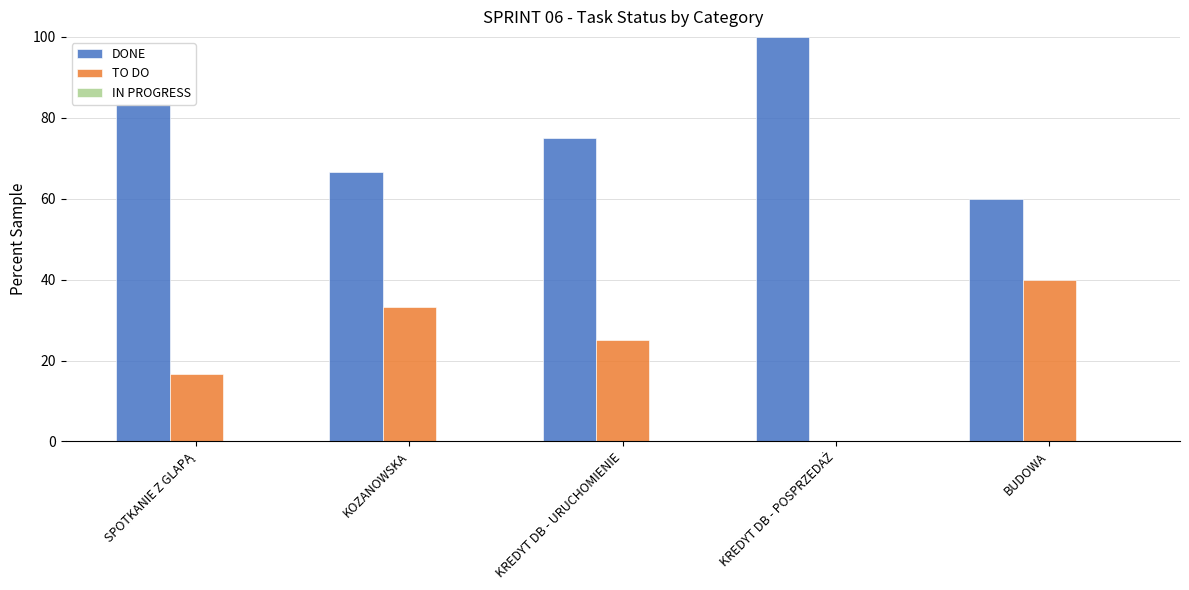

What is the sum of all DONE values?

385.0